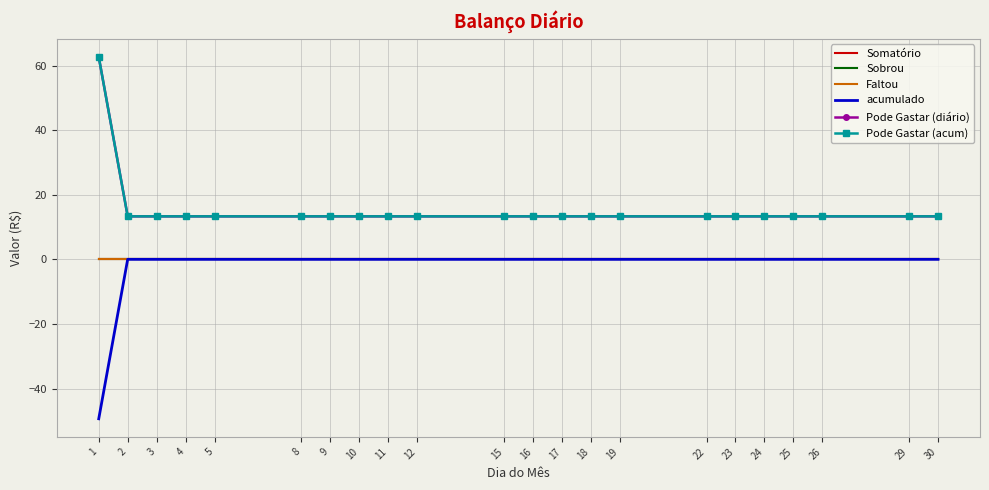

True or false: Pode Gastar (diário) has a value of 2.7 at 2.

False